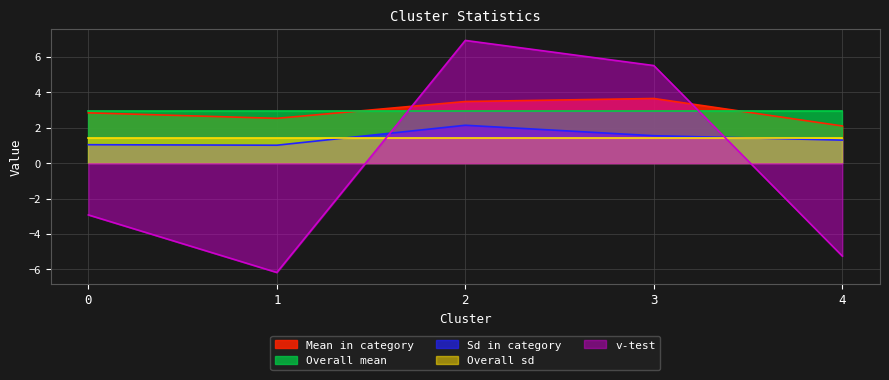

How many times do Sd in category and v-test cross each other?

2